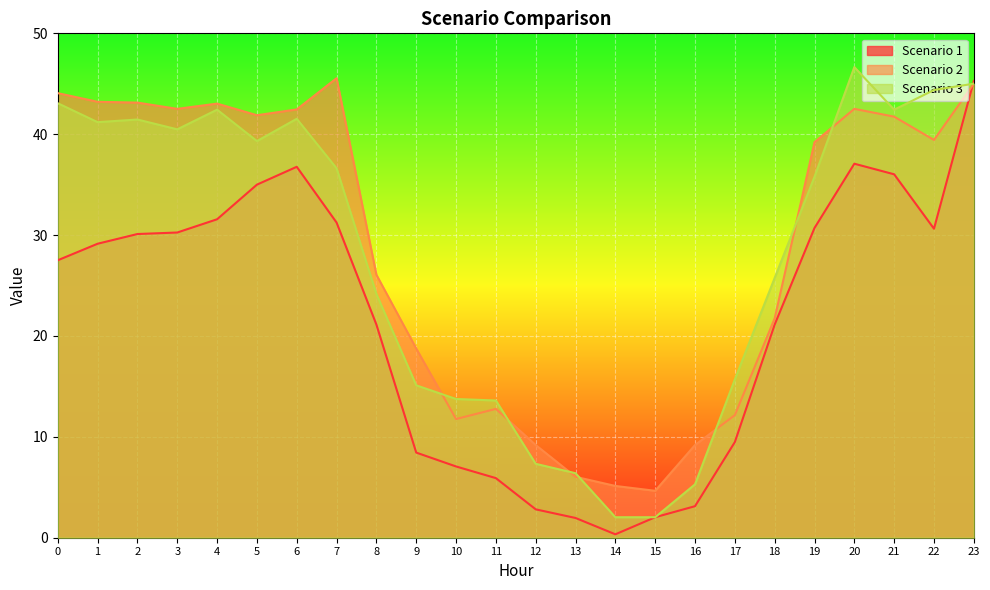

What is the difference between the maximum and second lowest values in the Scenario 2 series?

40.4